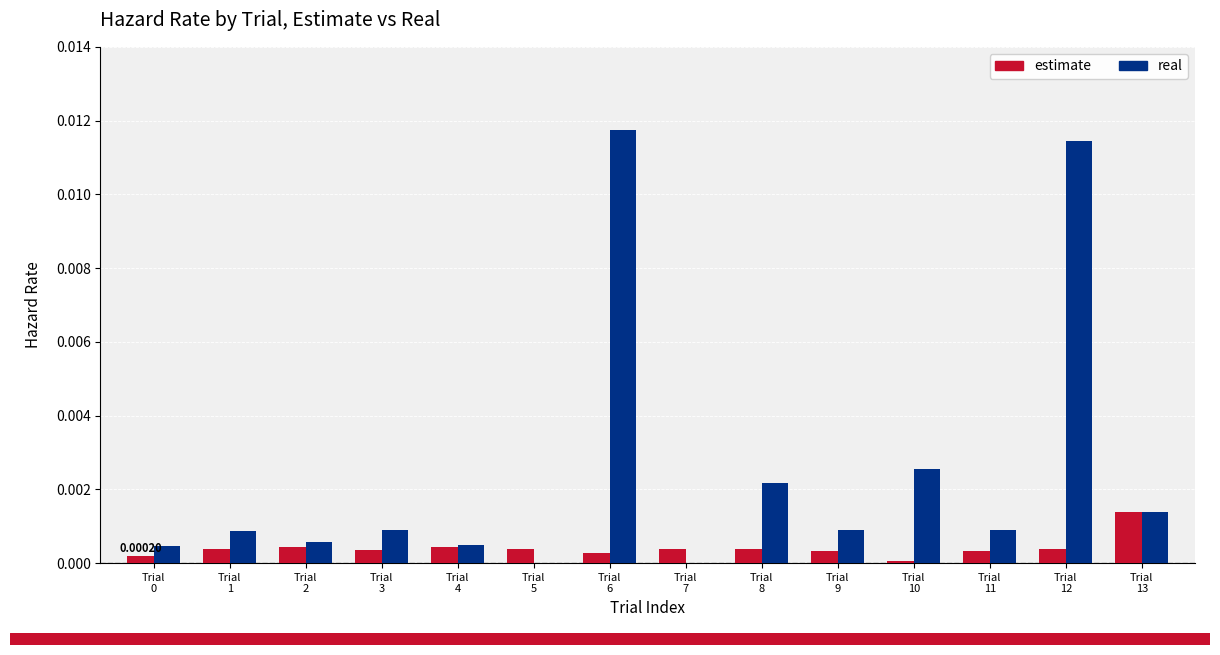

Which series has the largest total across all categories?

real